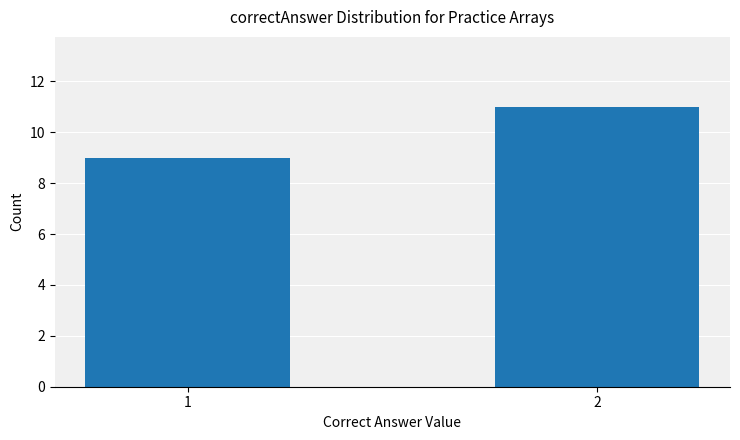

What is the change in value from 1 to 2?

+2